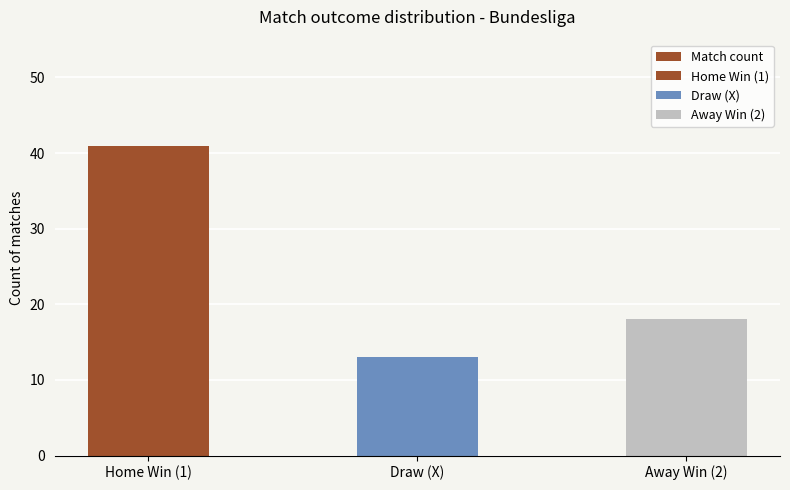

True or false: the data shows 13 at Draw (X).

True